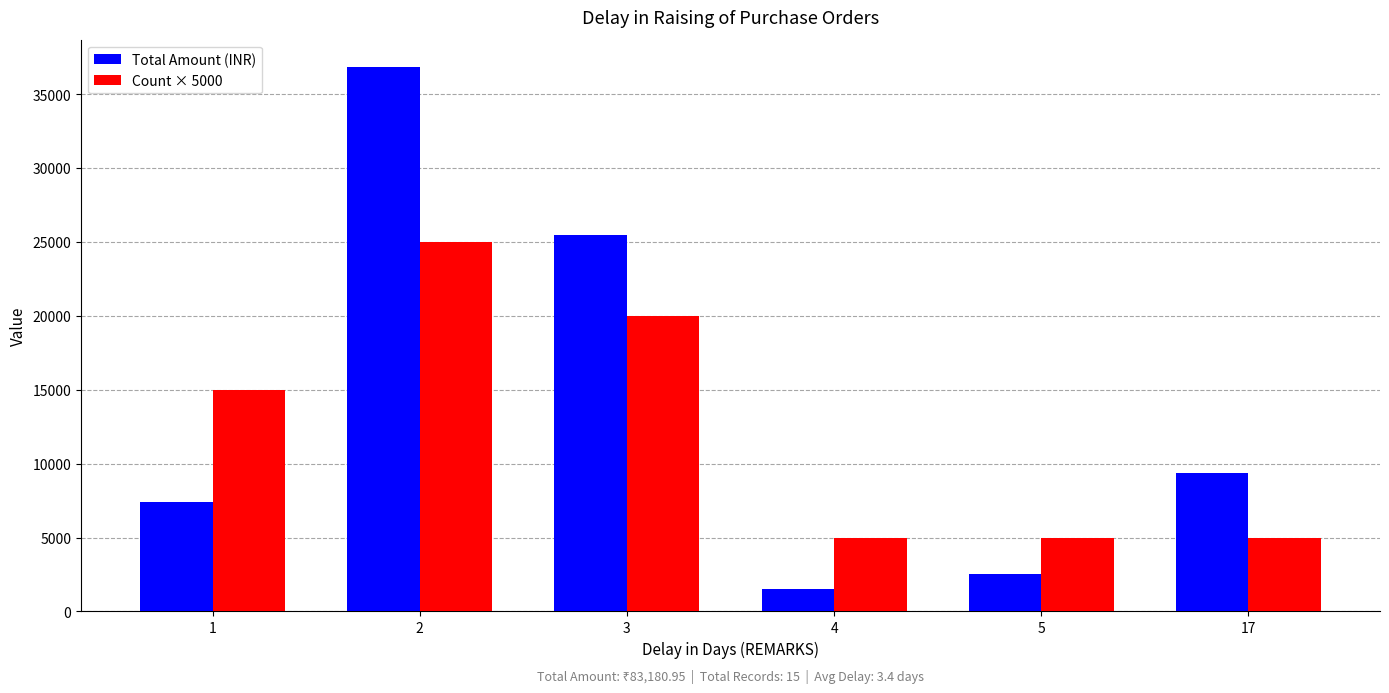

How many bars are there in each group?

2